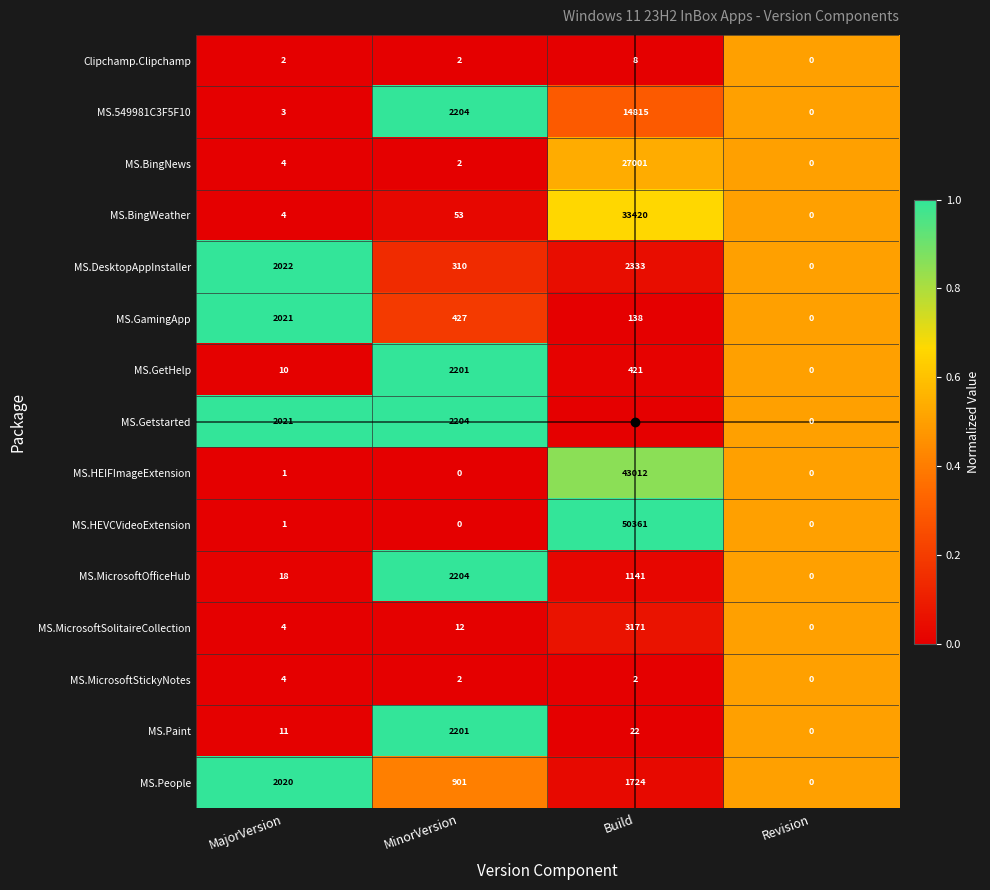

Is it true that MS.MicrosoftStickyNotes equals 4 at MajorVersion?

True